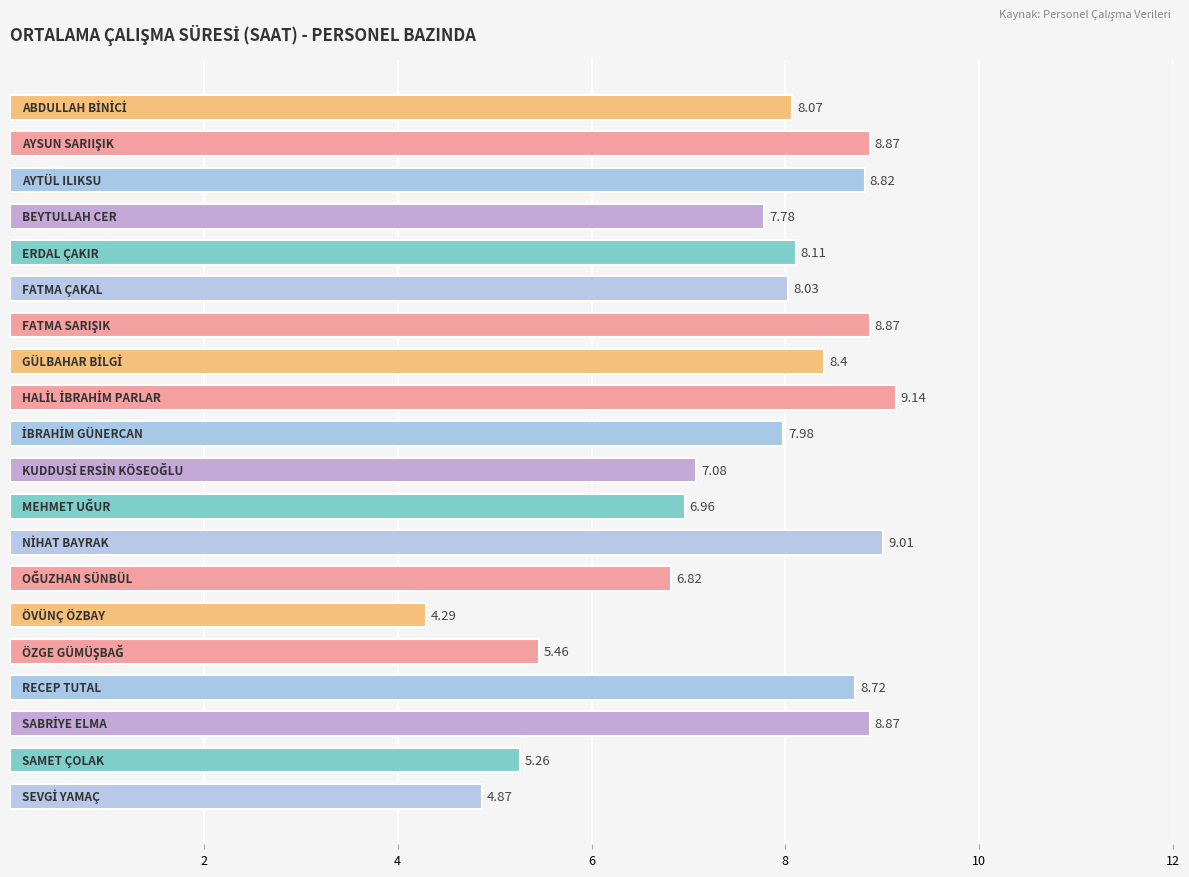

What is the maximum value shown in the chart?

9.1